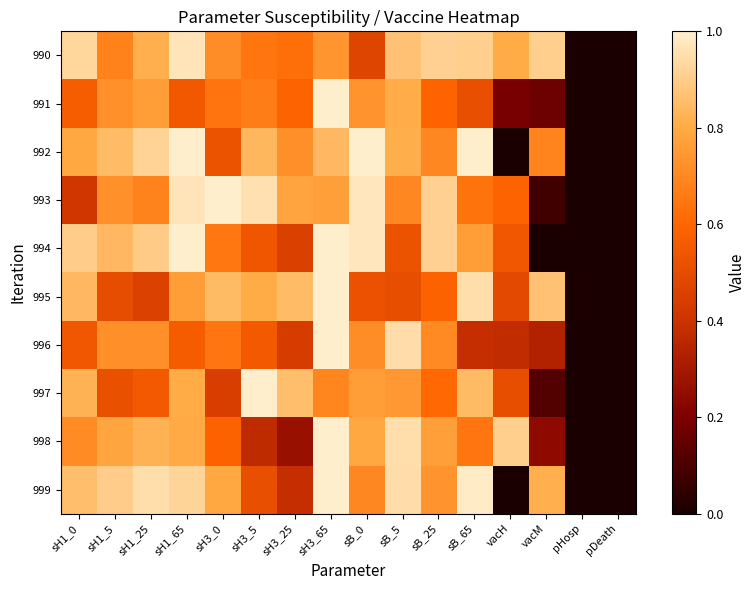

What is the total value across all series at sH3_5?

6.9